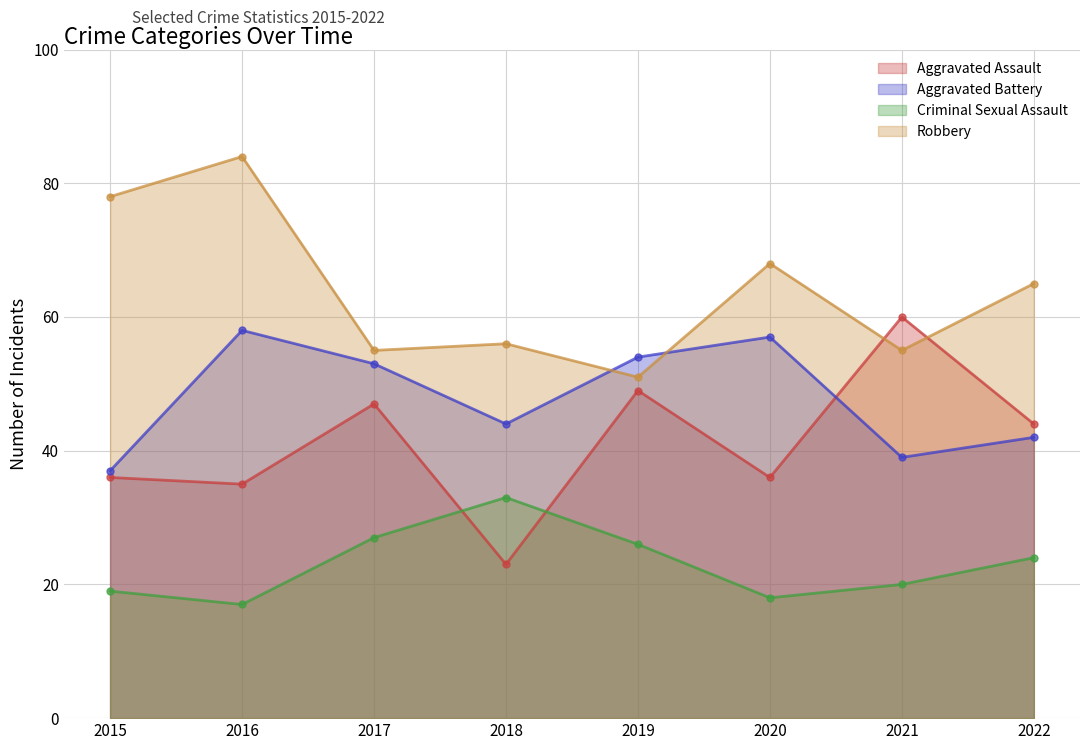

What is the difference between the highest and lowest values at 2021?

40